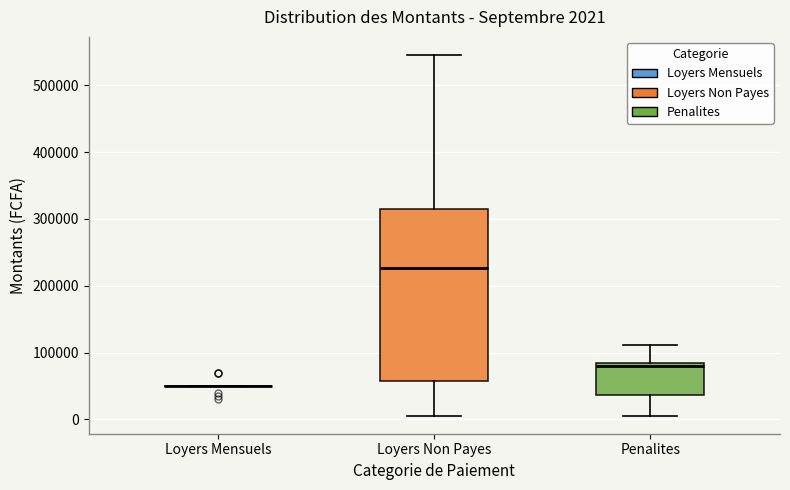

Which box is the tallest, from its lower edge to its upper edge?

Loyers Non Payes